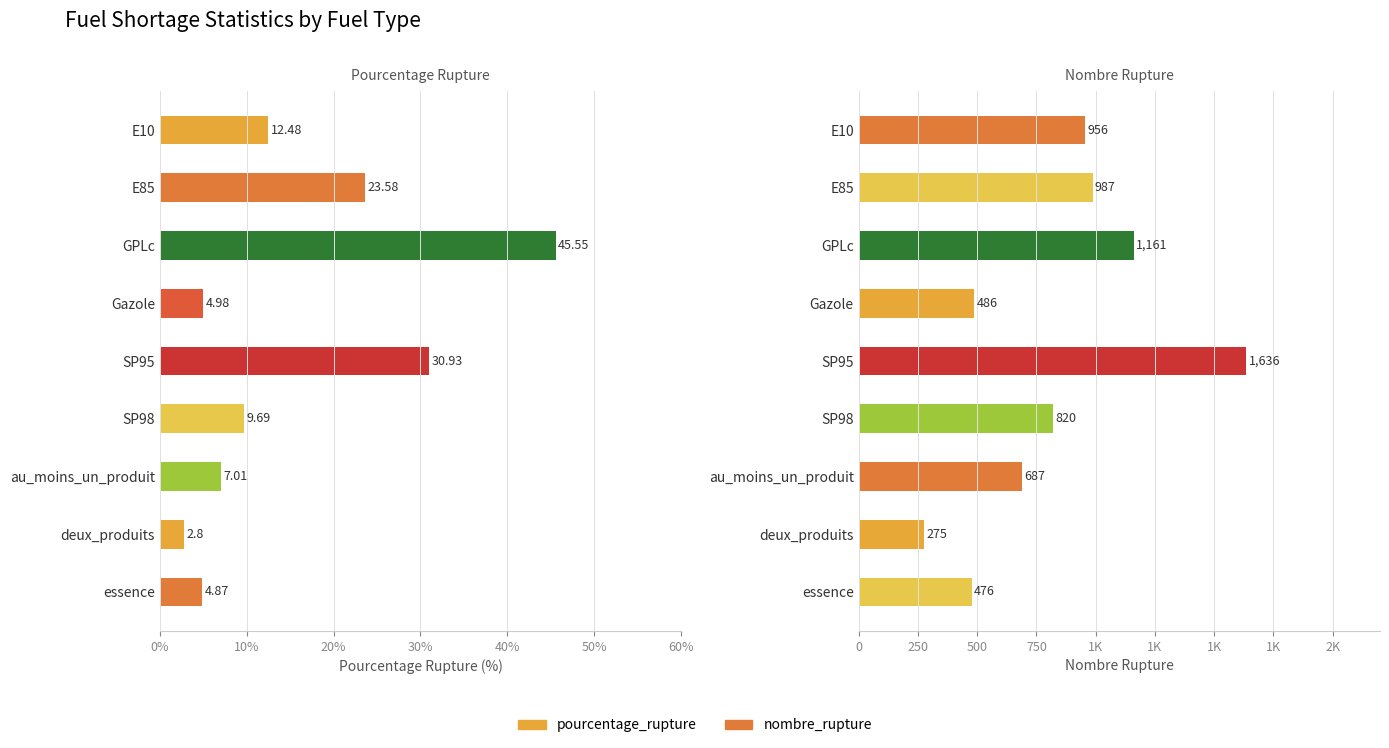

Which has a higher value, au_moins_un_produit or E85?

E85